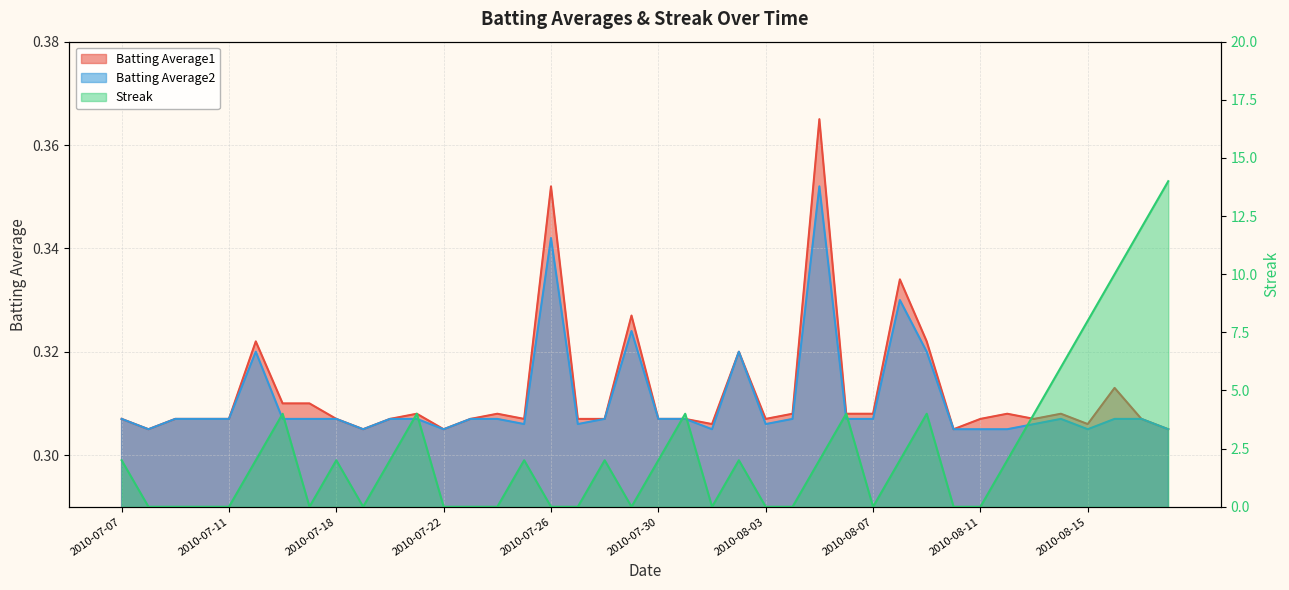

What is the total value across all series at 2010-08-15?

8.6